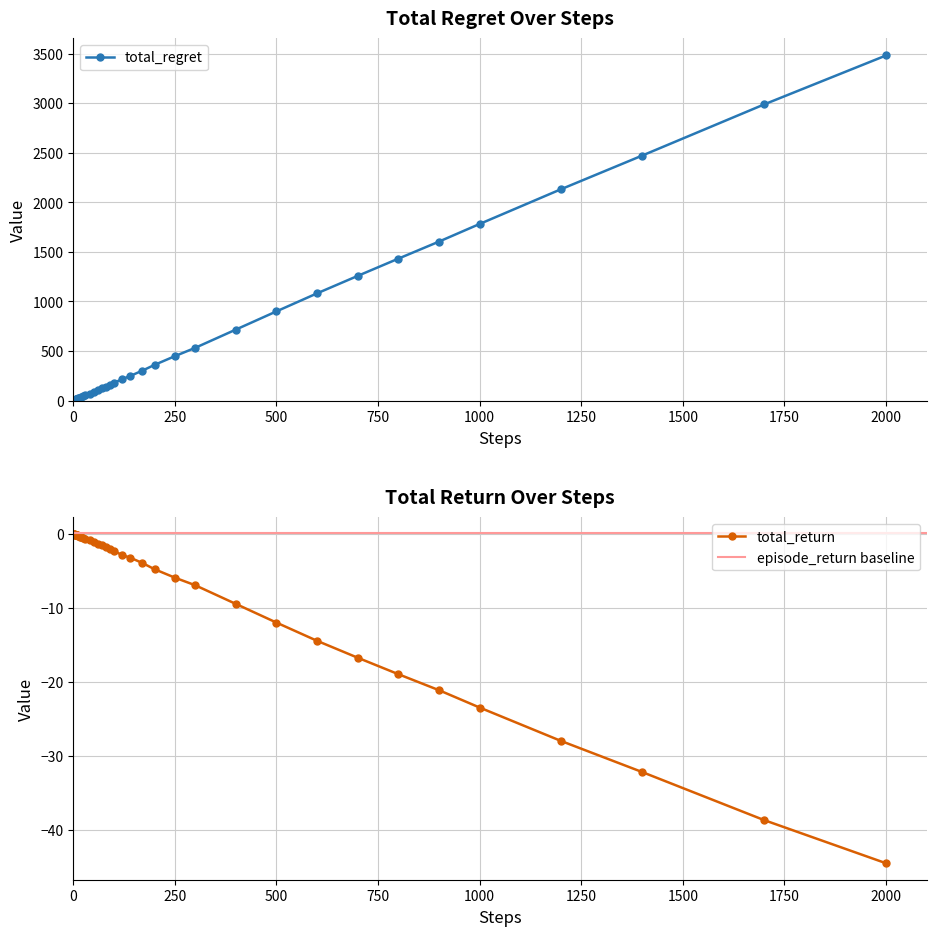

What is the value of the total_return point at the 27th from the left?

-4.8